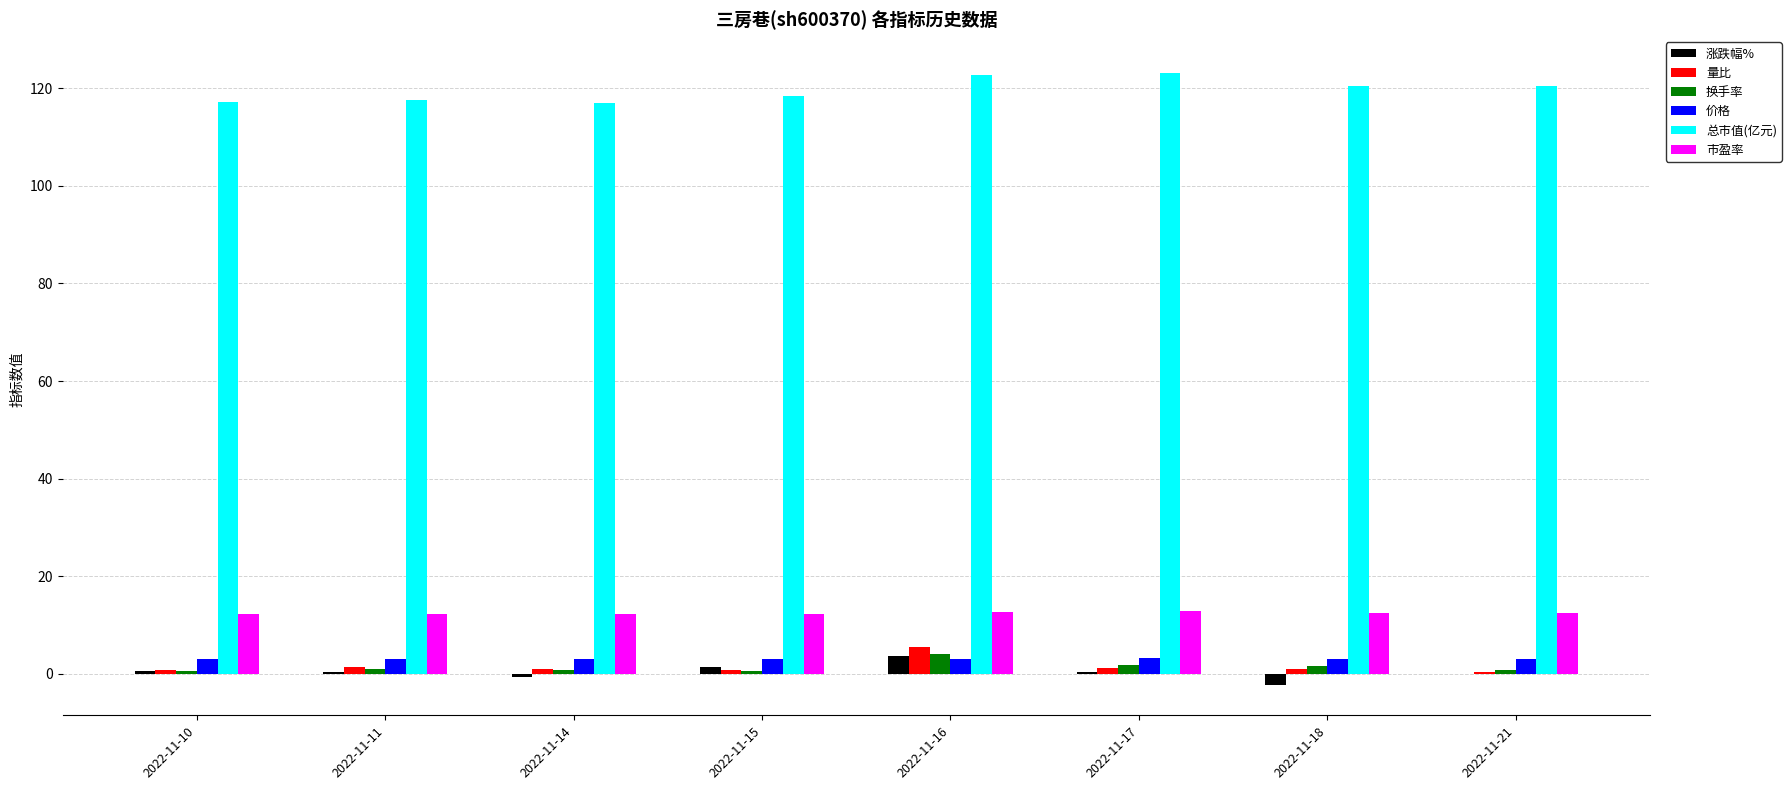

What is the sum of all 总市值(亿元) values?

956.9